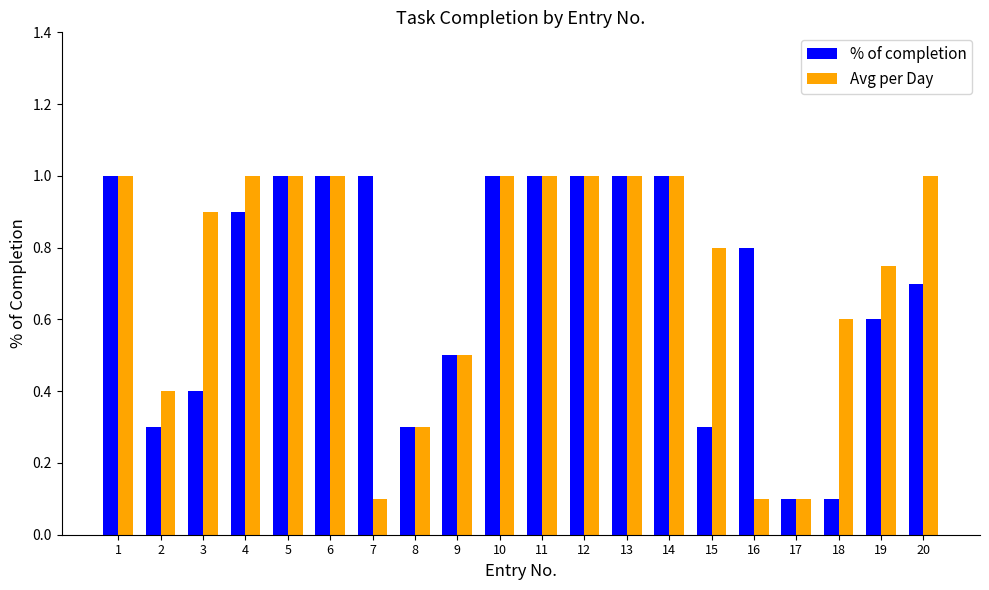

What is the difference between the maximum and minimum values in the Avg per Day series?

0.9